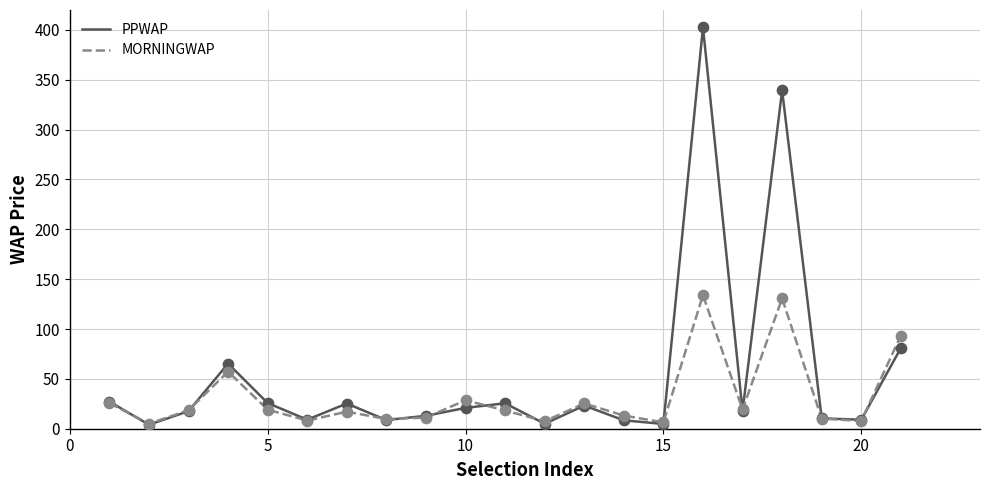

What is the highest value of the PPWAP series?

402.6